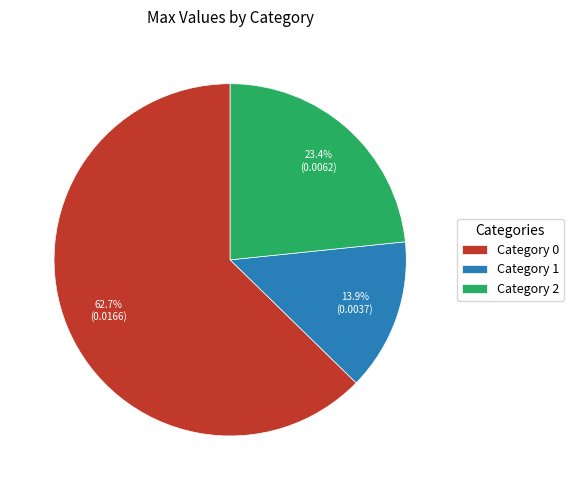

Is there a majority slice in this chart?

Yes